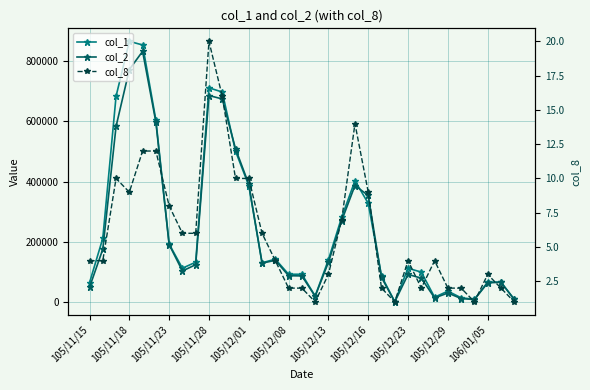

Is the value of col_1 at 26 greater than the value of col_2 at 105/12/08?

No